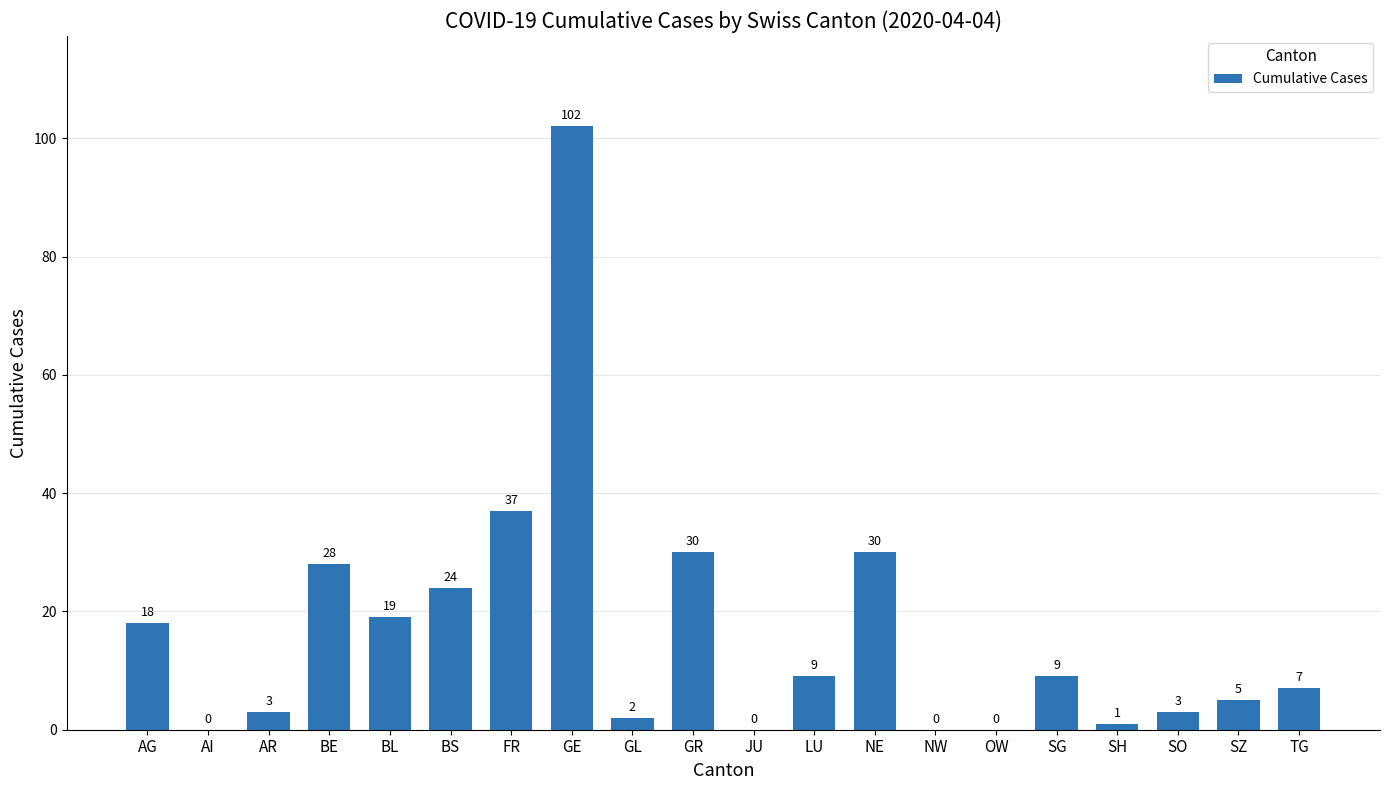

What is the sum of all values?

327